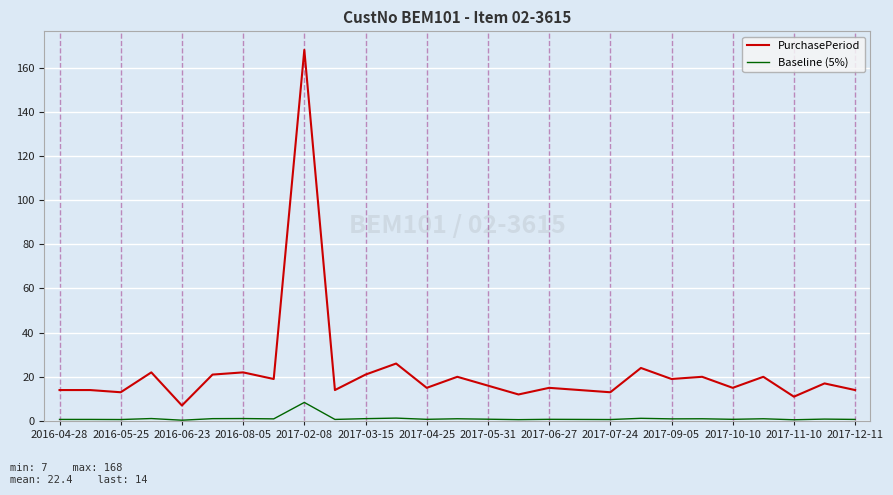

Which series has the widest spread of values?

PurchasePeriod